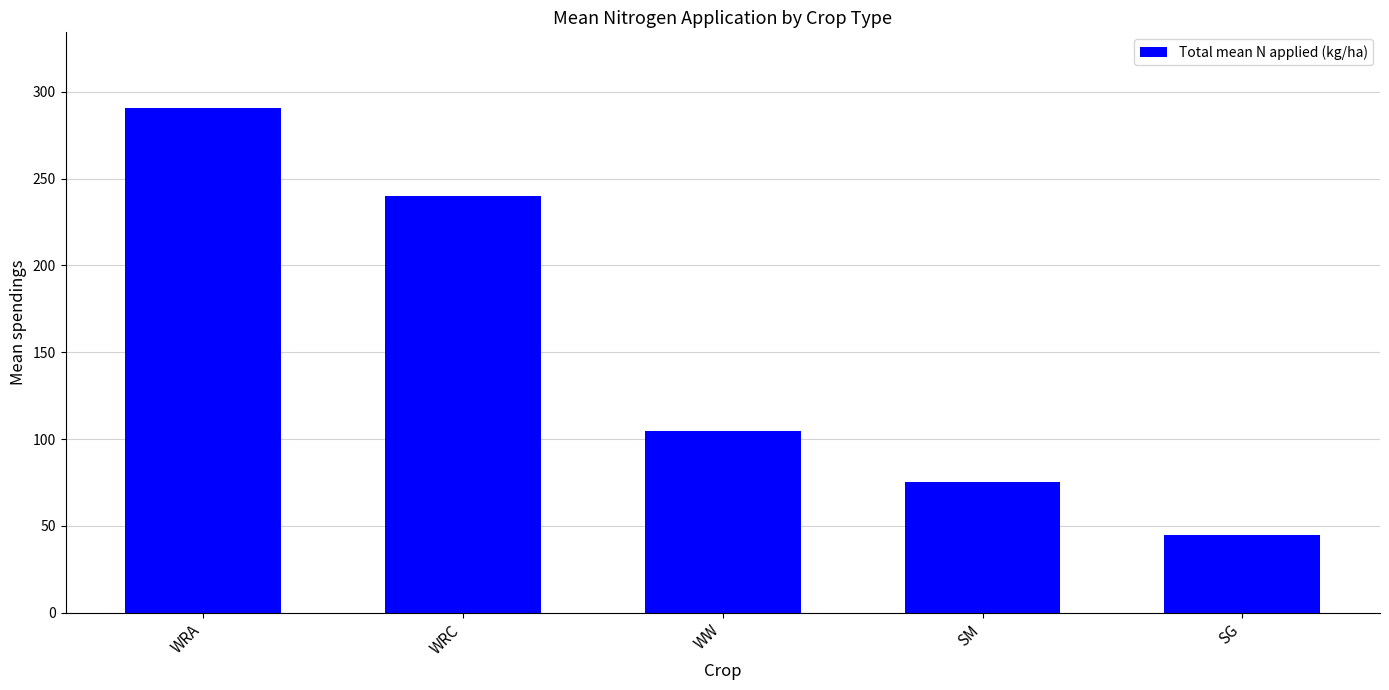

What is the change in value from WRA to SM?

-215.3